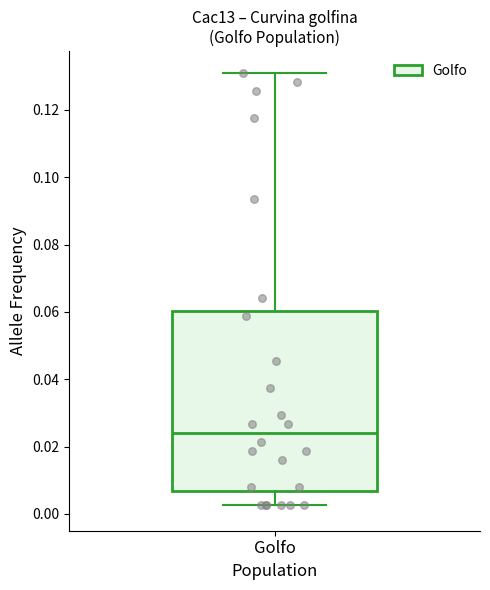

Transcribe this box plot: give where the median line is, the range the box spans, and where the two whiskers end, as read against the y-axis. The values are not printed on the chart, so give them approximately, as read against the axis.

median 0.024, box 0.006 to 0.060, whiskers 0.002 to 0.132